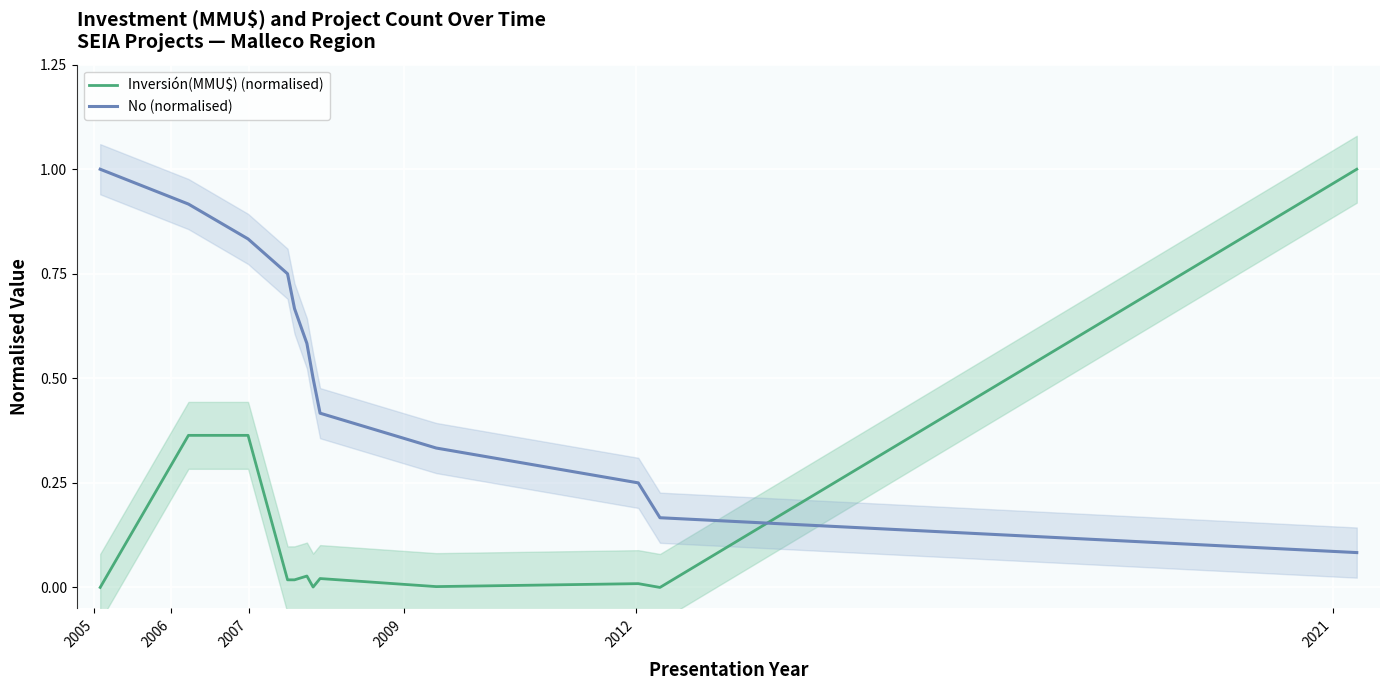

Which series has the largest total across all categories?

No (normalised)